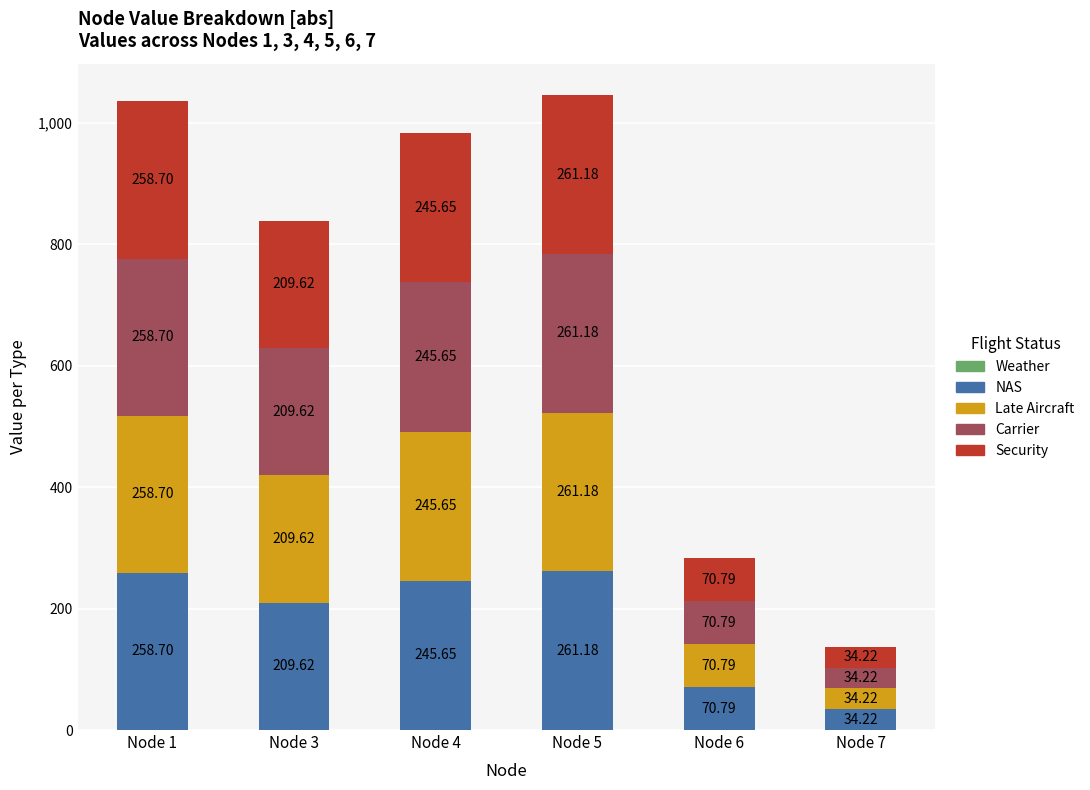

At which category is the sum across all series the highest?

Node 5